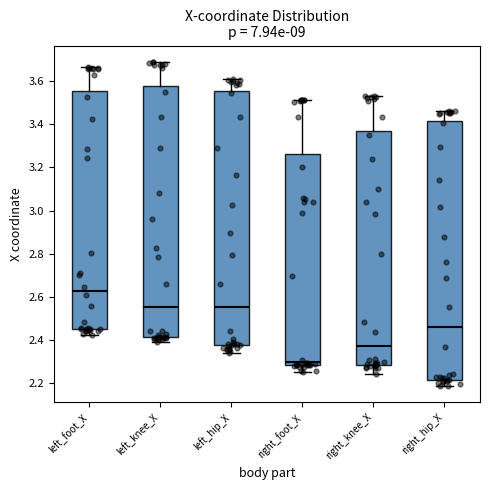

Where does the upper whisker of the box for left_knee_X end on the y-axis? The values are not printed on the chart, so give them approximately, as read against the axis.

3.68